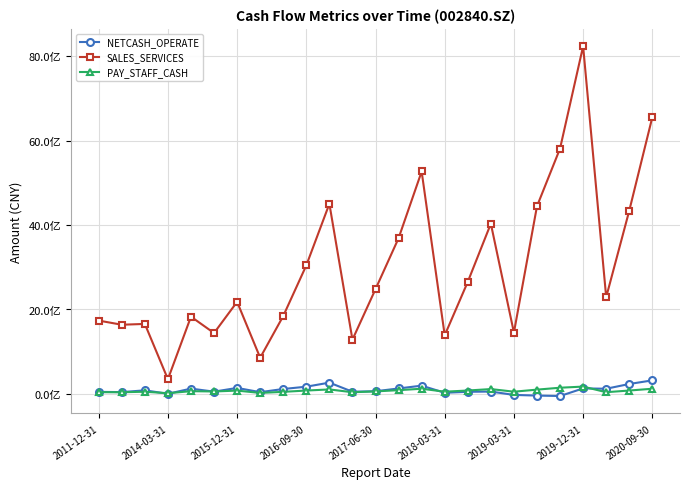

What are all the series names shown in the legend?

NETCASH_OPERATE, SALES_SERVICES, PAY_STAFF_CASH